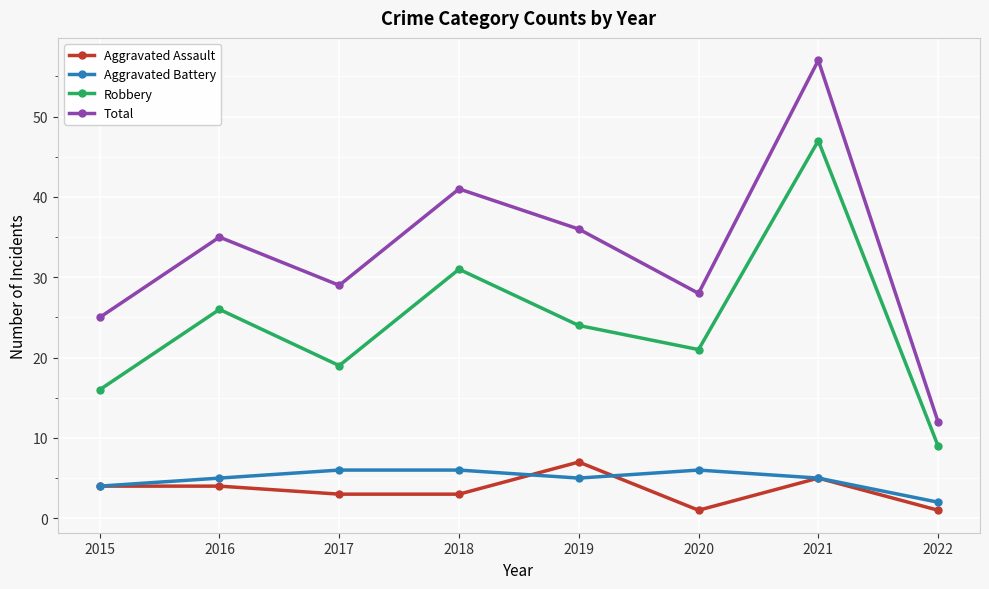

Is the value of Aggravated Assault at 2015 greater than the value of Robbery at 2019?

No